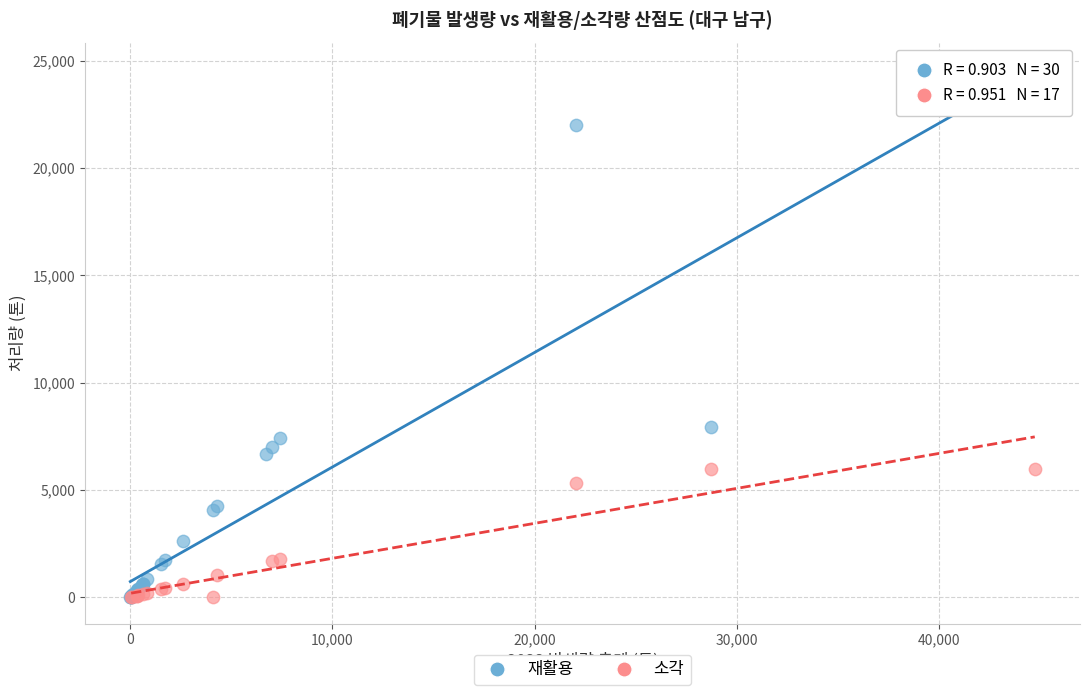

Which series has the widest spread of Y values?

재활용